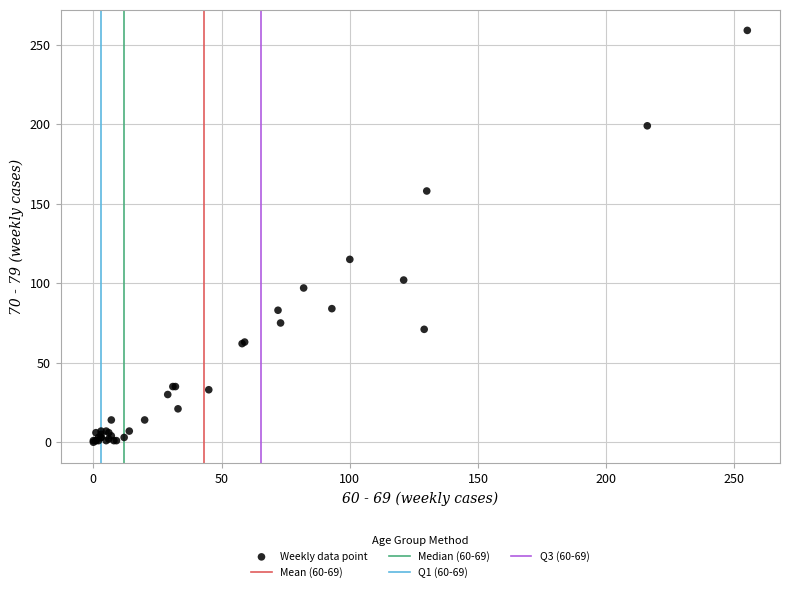

What Y value in the scatter plot is closest to 129?

115